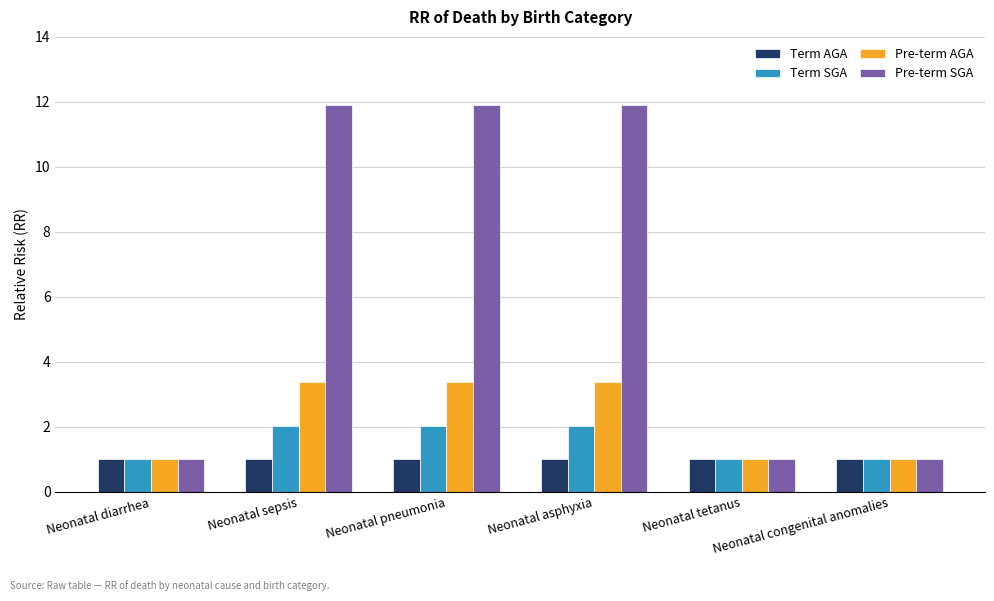

Reading left to right, transcribe all the data shown in this chart.

Term AGA: 1.0	1.0	1.0	1.0	1.0	1.0
Term SGA: 1.0	2.0	2.0	2.0	1.0	1.0
Pre-term AGA: 1.0	3.4	3.4	3.4	1.0	1.0
Pre-term SGA: 1.0	11.9	11.9	11.9	1.0	1.0